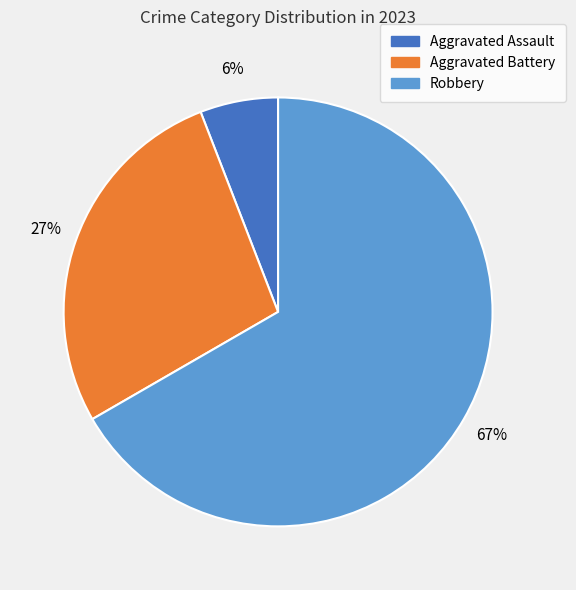

Which has a higher value, Aggravated Battery or Robbery?

Robbery